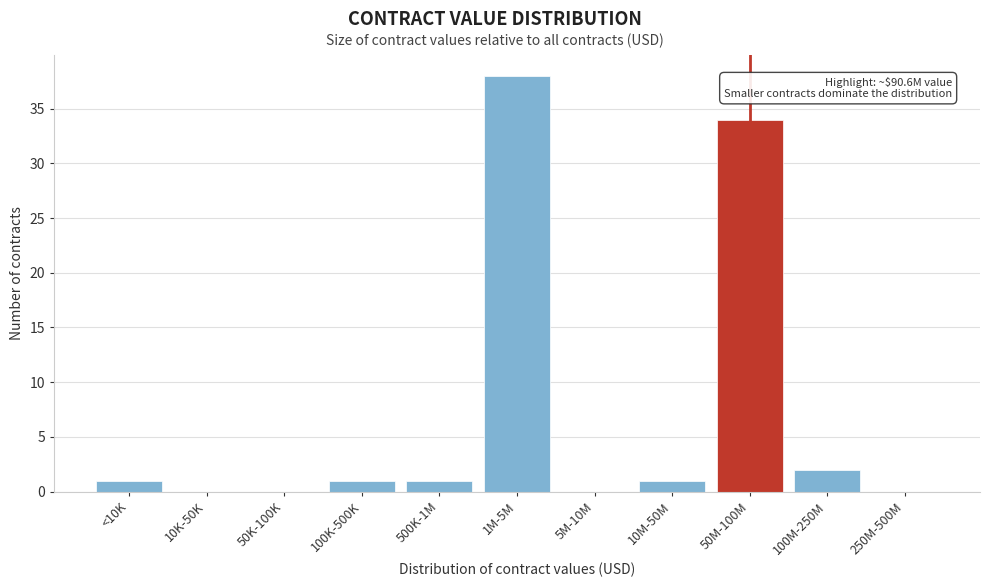

Reading right to left, list all the values displayed in this chart.

250M-500M=0	100M-250M=2	50M-100M=34	10M-50M=1	5M-10M=0	1M-5M=38	500K-1M=1	100K-500K=1	50K-100K=0	10K-50K=0	<10K=1